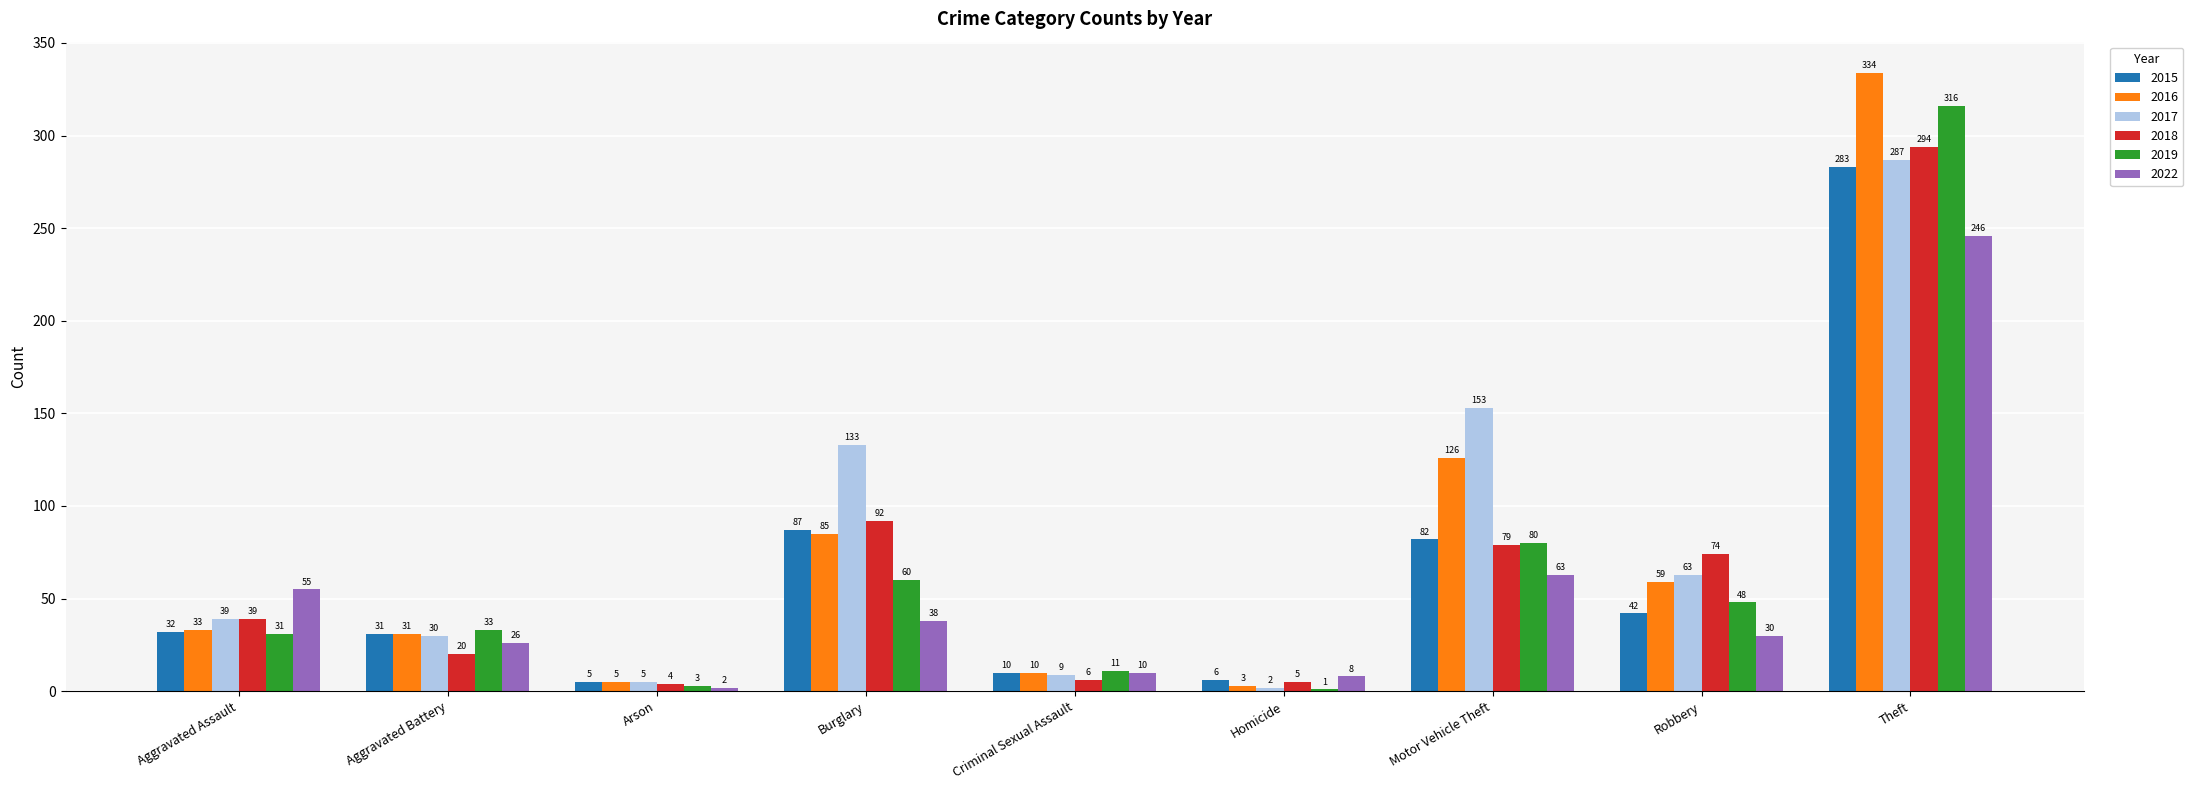

Which series changed the most between Aggravated Battery and Theft?

2016